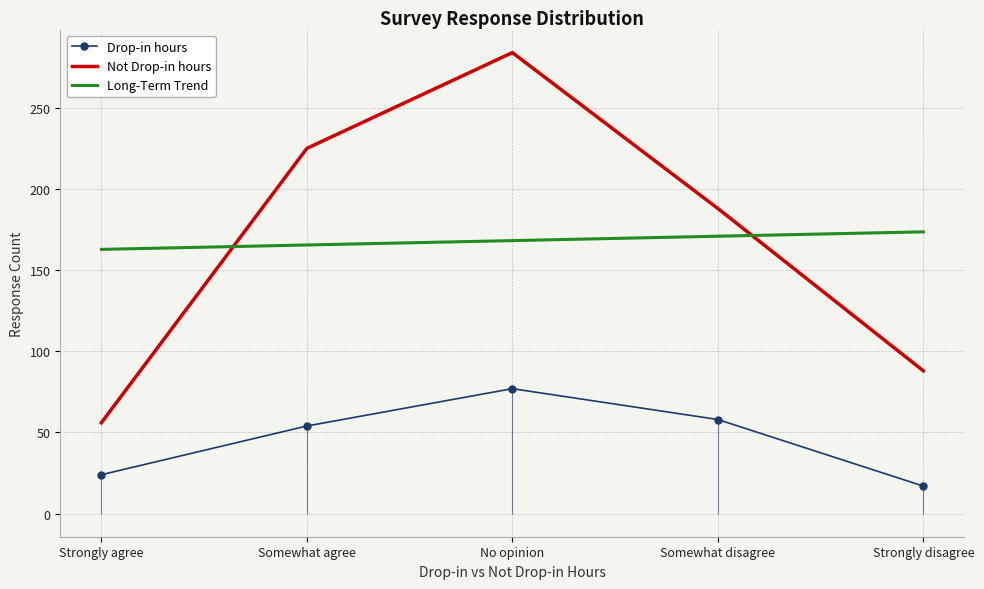

True or false: Not Drop-in hours and Drop-in hours cross at least once.

False